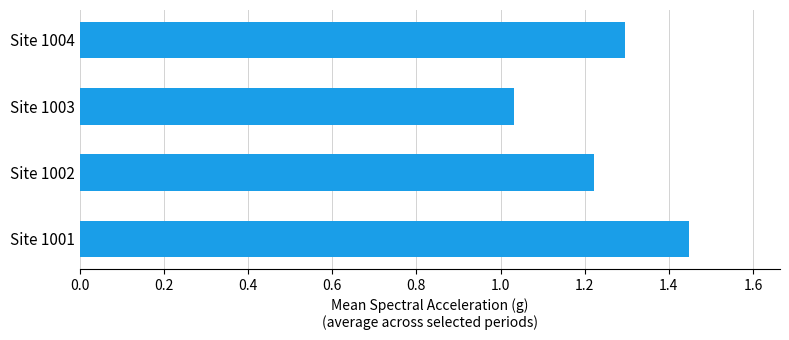

Which has a higher value, Site 1003 or Site 1004?

Site 1004